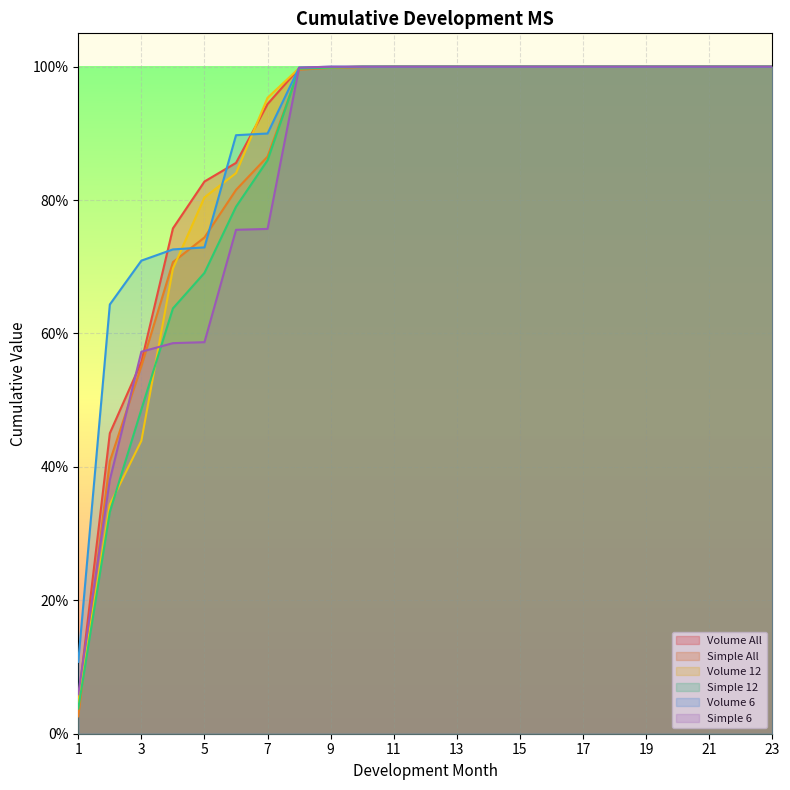

What are all the series names shown in the legend?

Volume All, Simple All, Volume 12, Simple 12, Volume 6, Simple 6